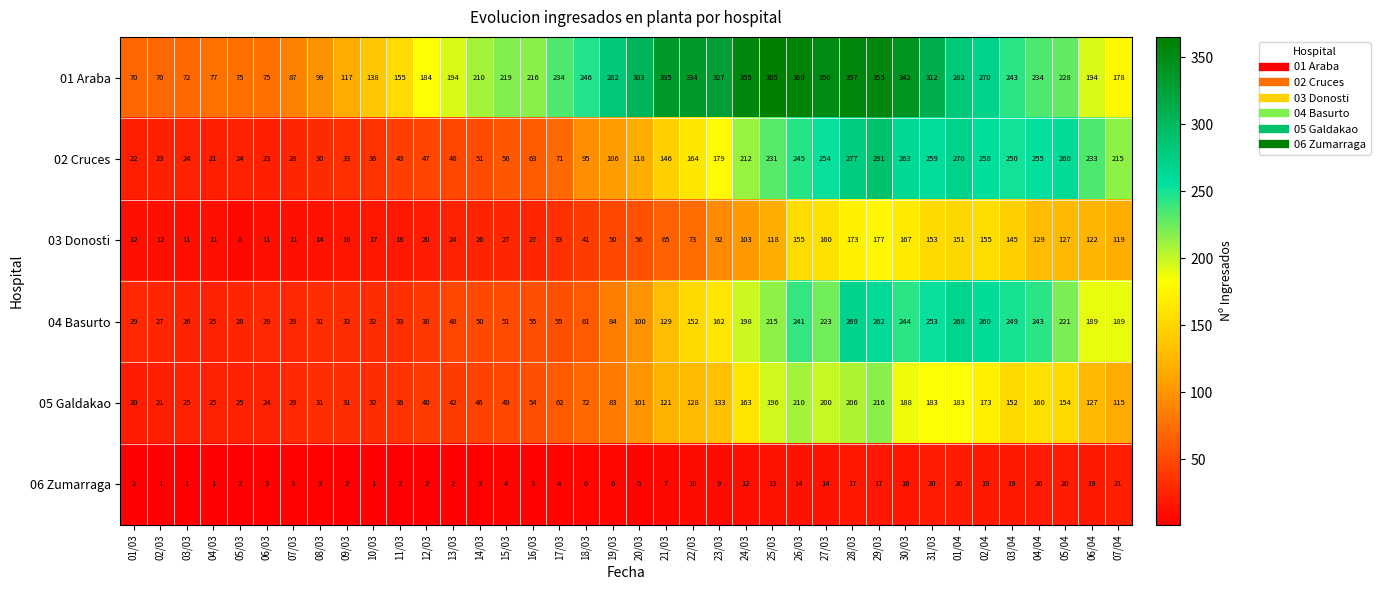

How many data points does each series have?

38